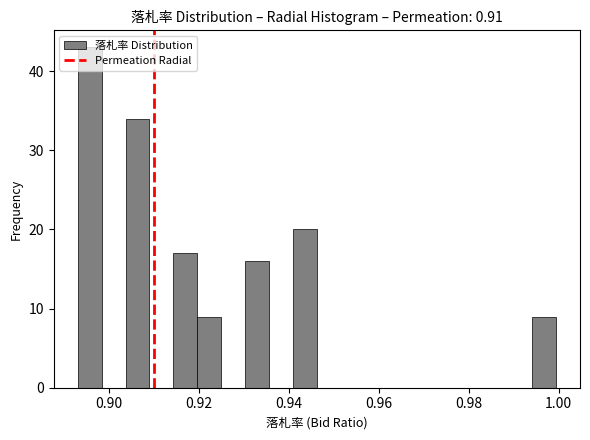

Read against the x-axis, roughly where is the centre of the tallest bar?

0.896